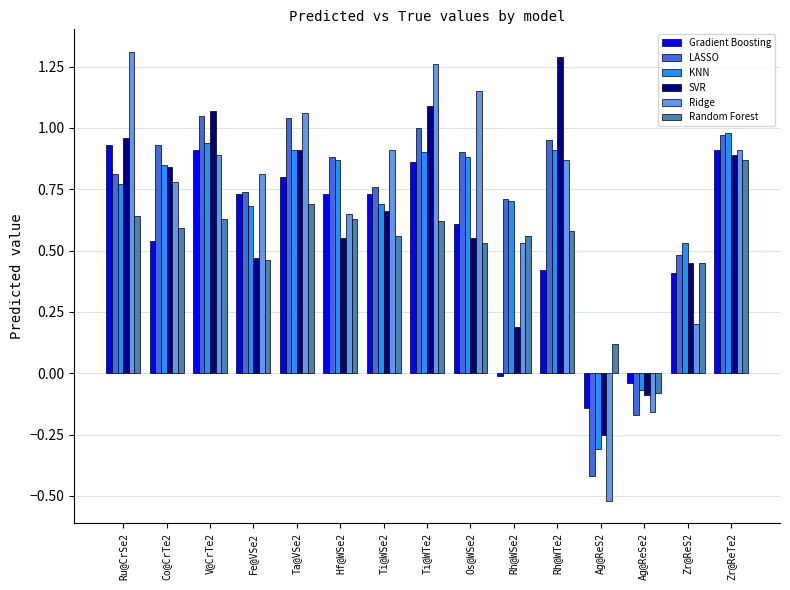

What is the sum of all LASSO values?

10.6